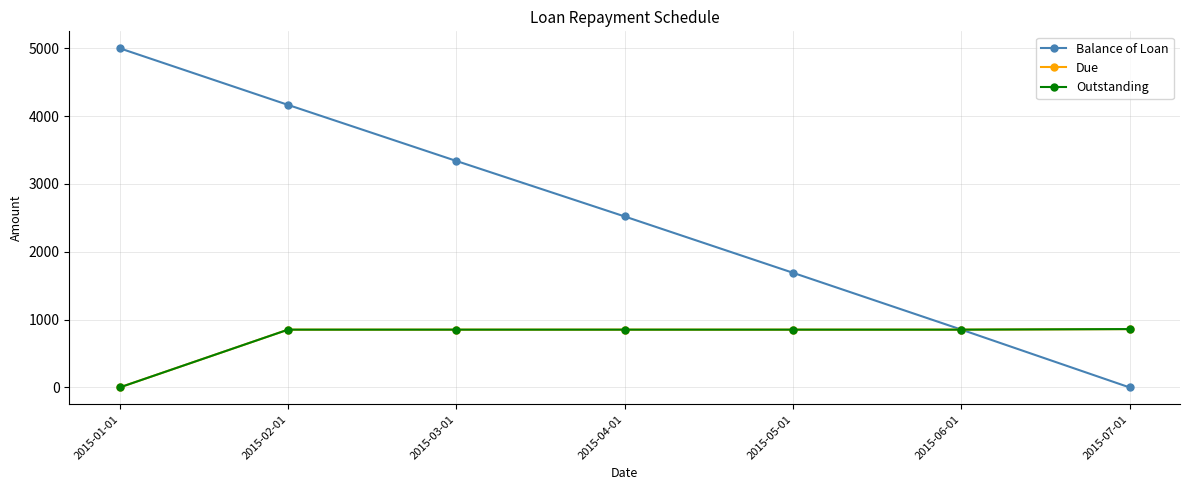

True or false: Outstanding has more than 1 points higher than both neighbors.

False